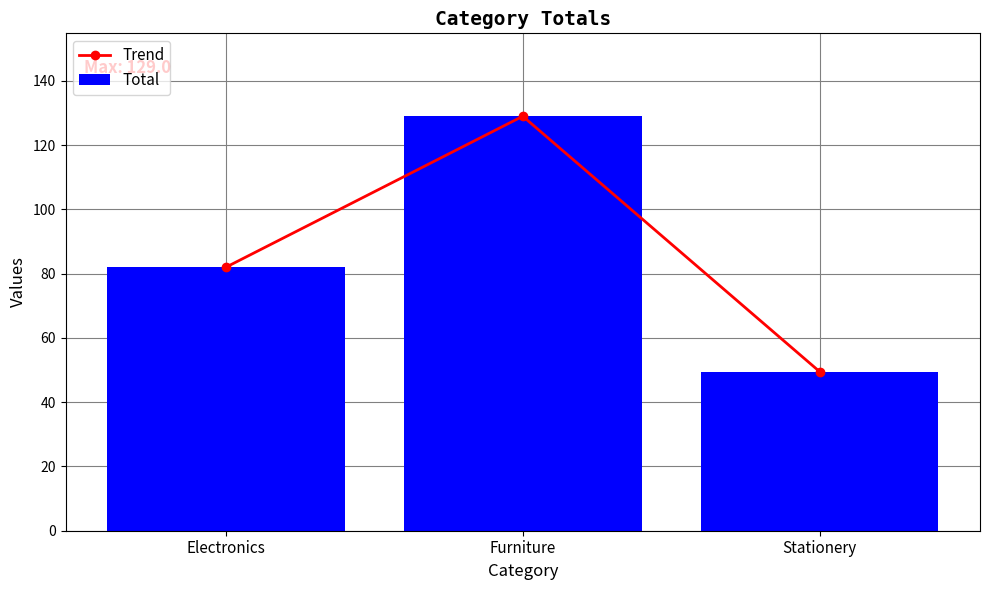

What is the average value of the Trend series?

86.8